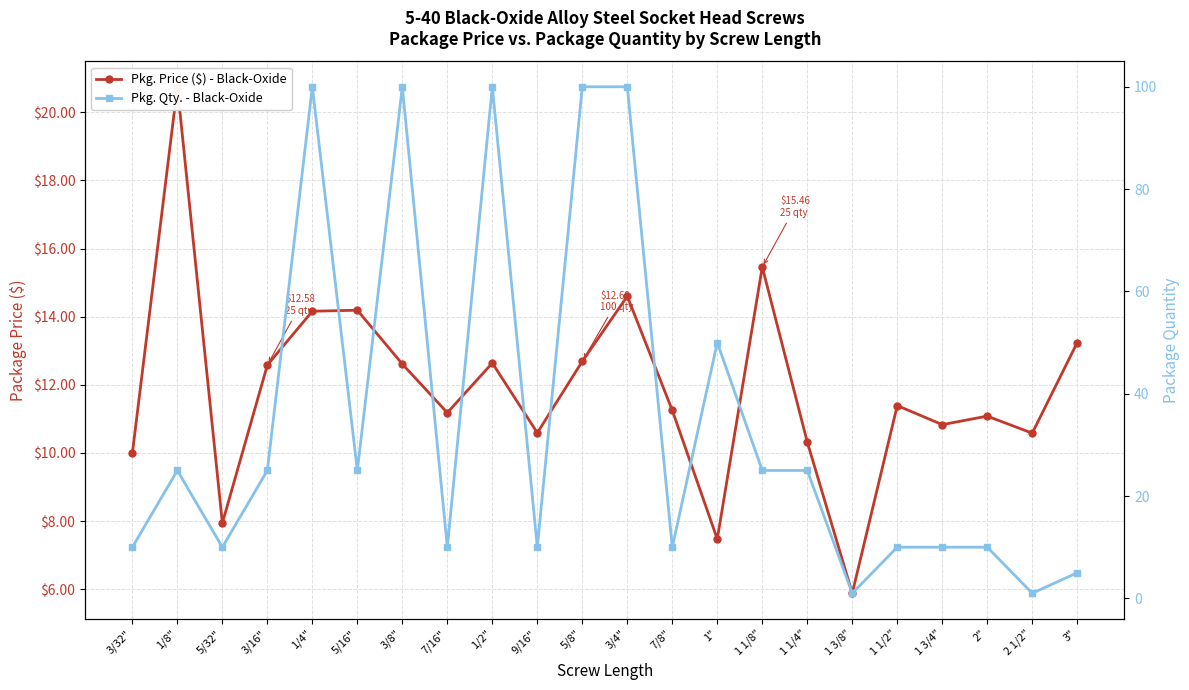

What is the sum of the Pkg. Price ($) - Black-Oxide values at 9/16" and 1 1/2"?

22.0